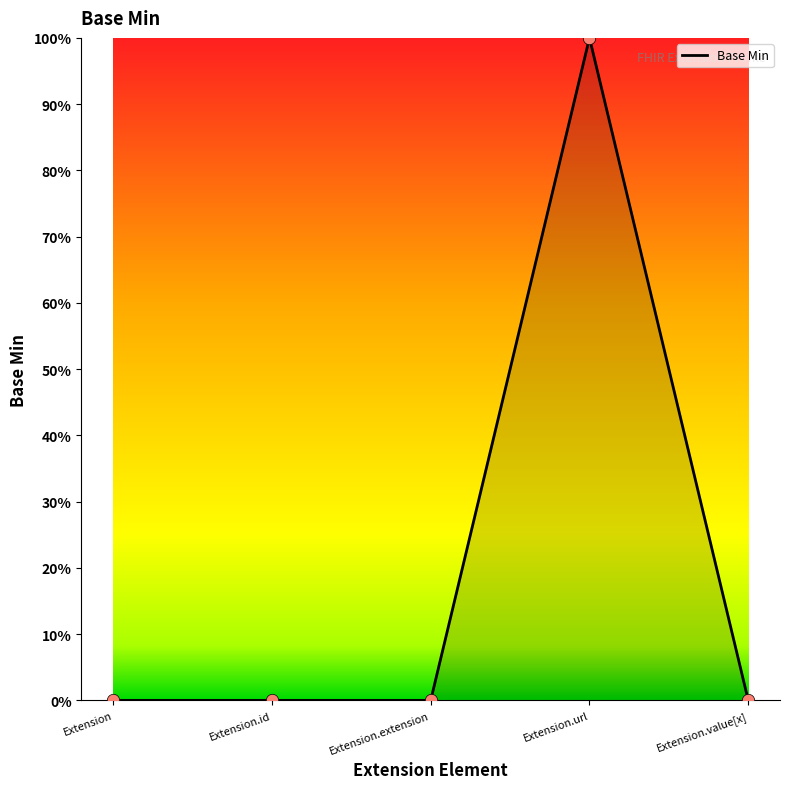

Which has a higher value, Extension.value[x] or Extension?

Extension.value[x]